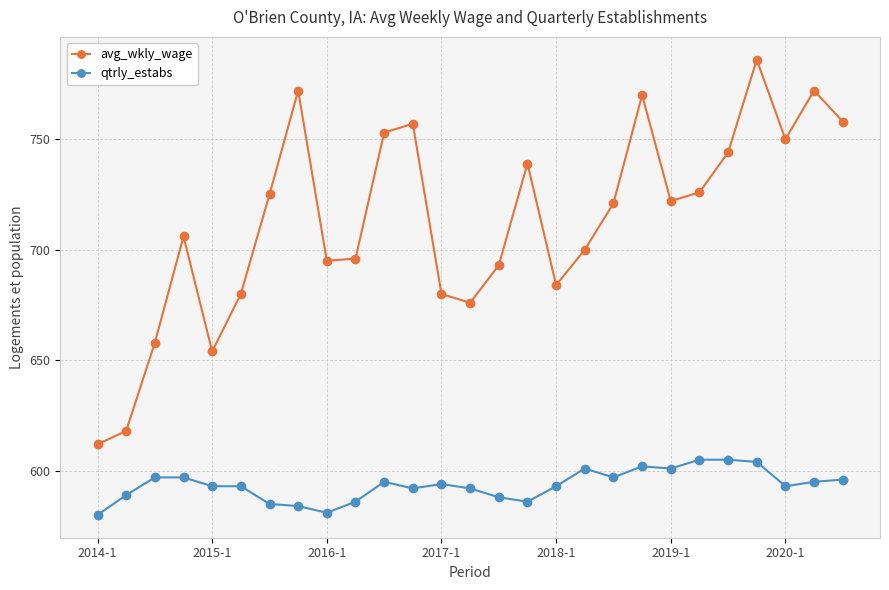

Which series has the largest total across all categories?

avg_wkly_wage